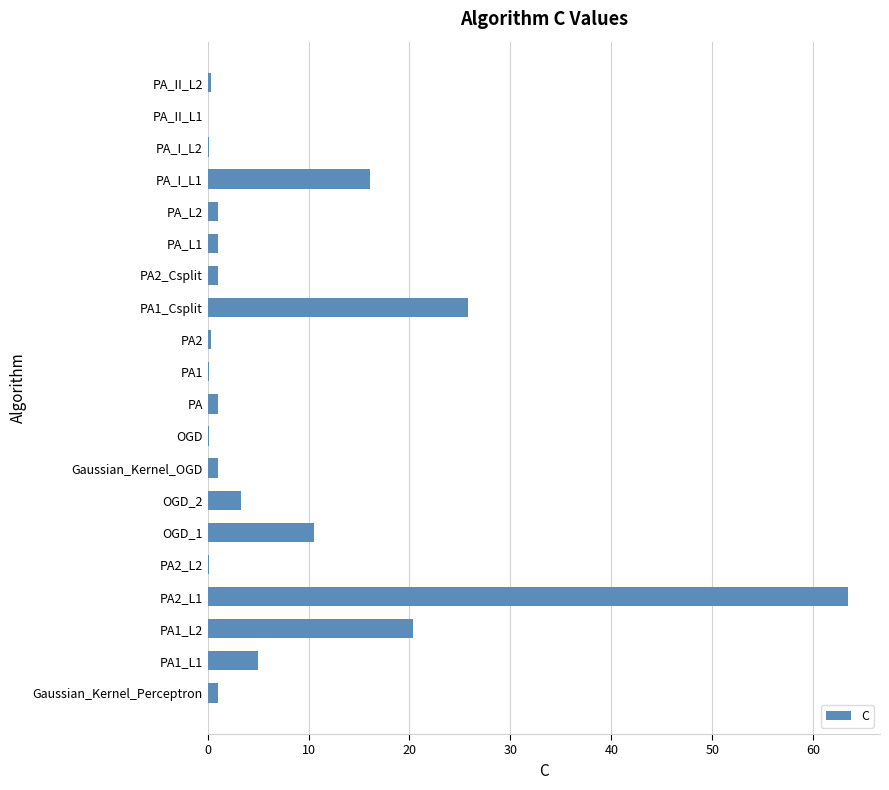

What is the average value?

7.6